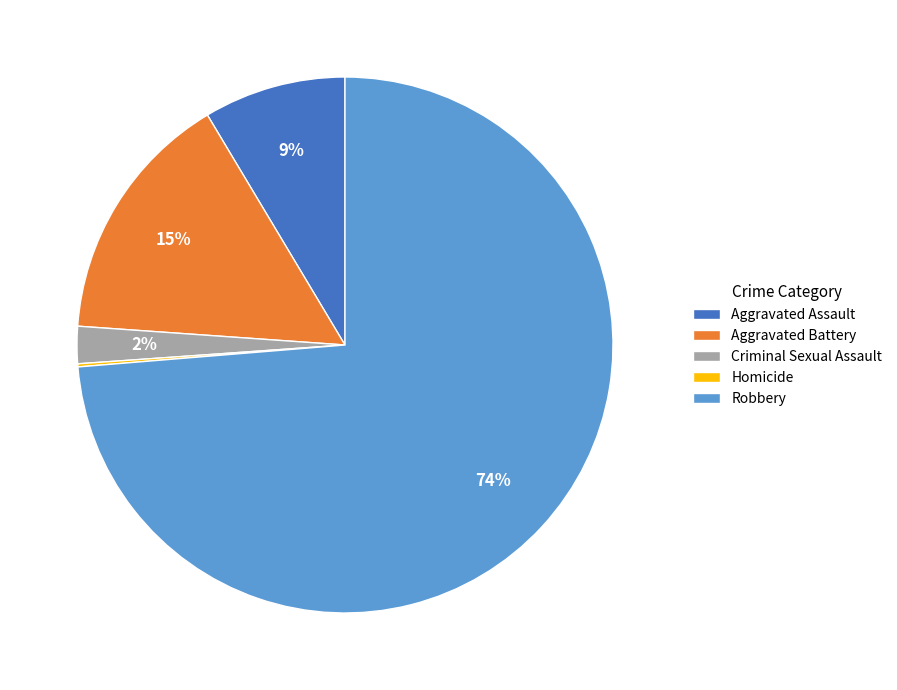

To the nearest percent, what portion does Criminal Sexual Assault represent?

2%